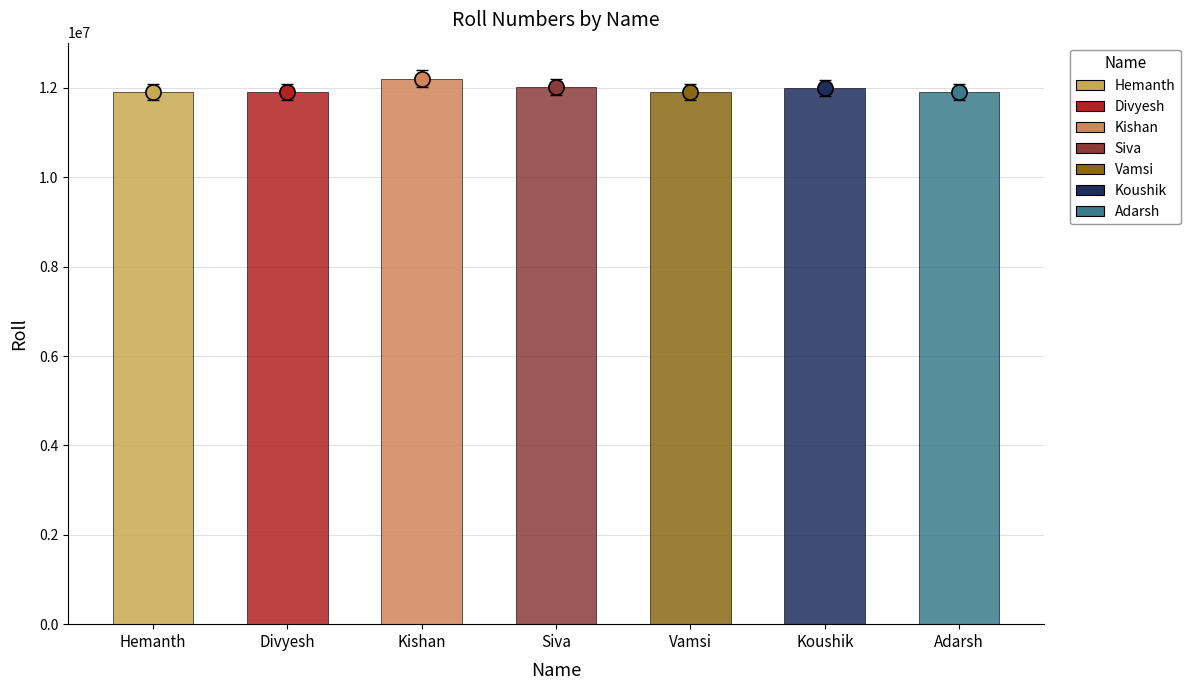

What is the change in value from Hemanth to Divyesh?

-2257